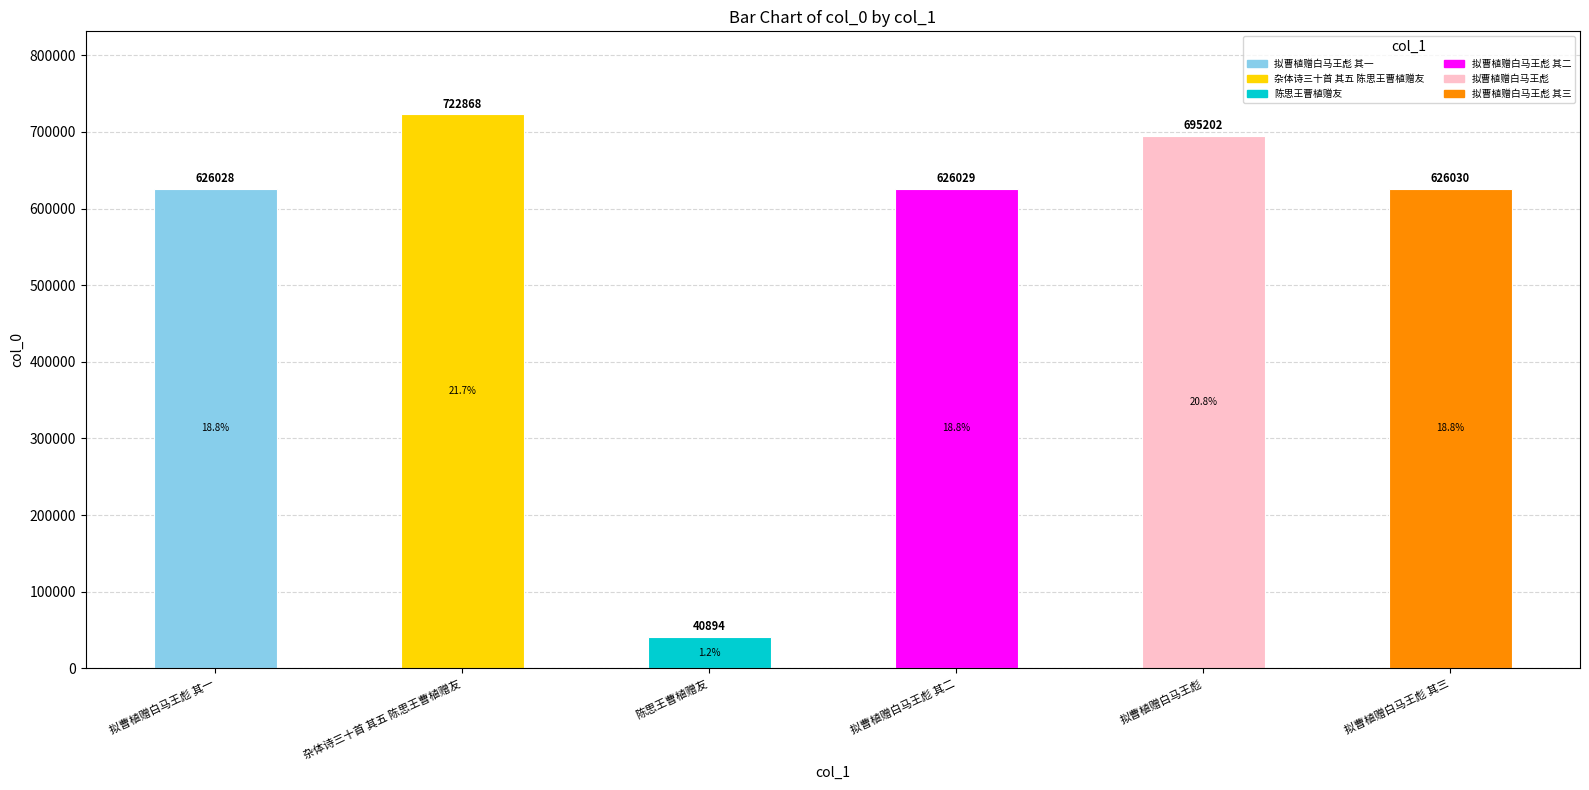

List the labels in order of value, smallest first.

陈思王曹植赠友, 拟曹植赠白马王彪 其一, 拟曹植赠白马王彪 其二, 拟曹植赠白马王彪 其三, 拟曹植赠白马王彪, 杂体诗三十首 其五 陈思王曹植赠友